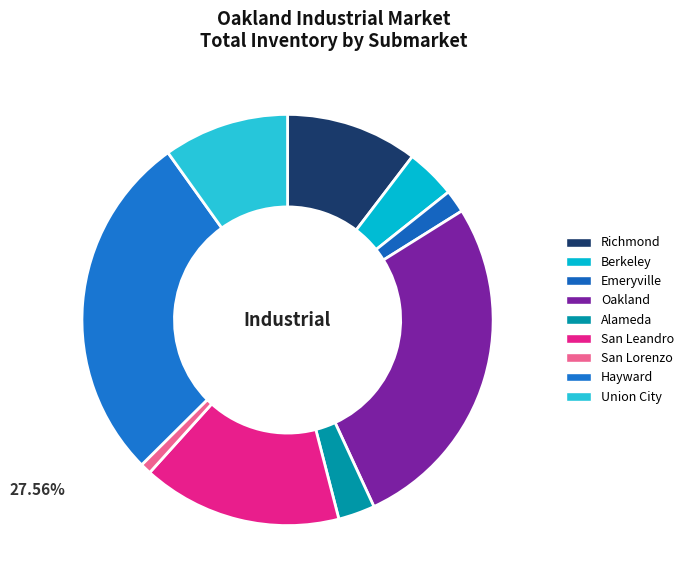

Count the number of slices in the pie.

9